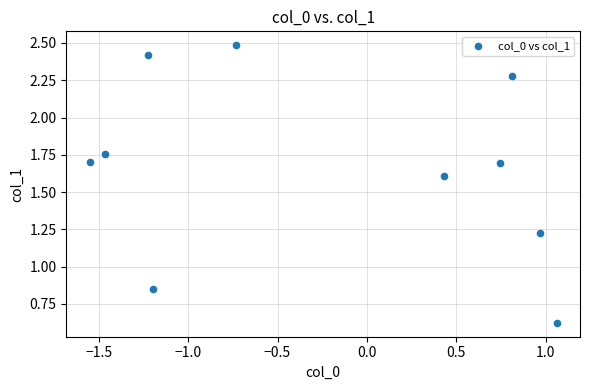

What is the range of X values (max minus min)?

2.6